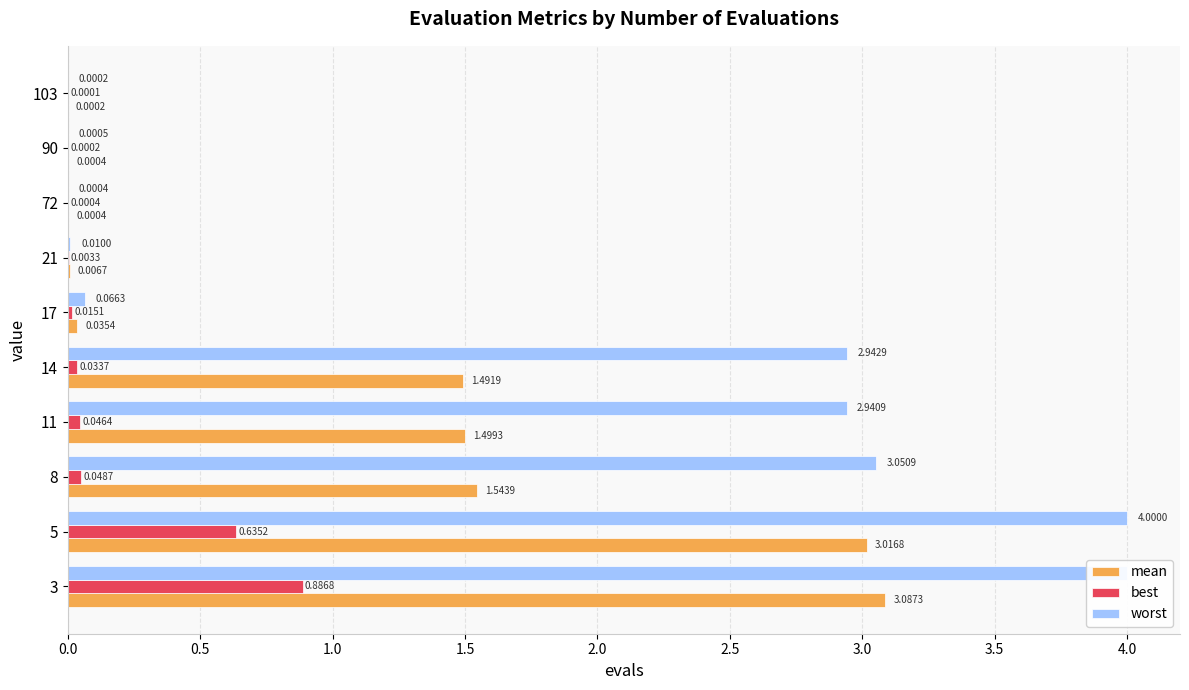

What is the value of the best bar at the 1st from the left?

0.9